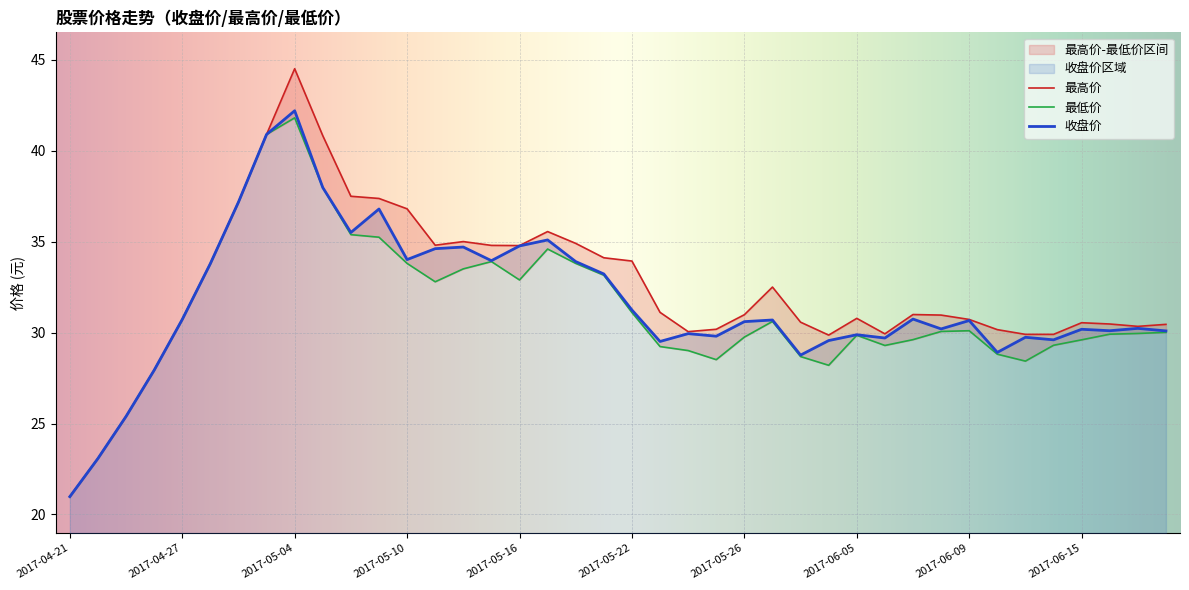

What is the difference between the second highest and minimum values in the 最低价 series?

19.9